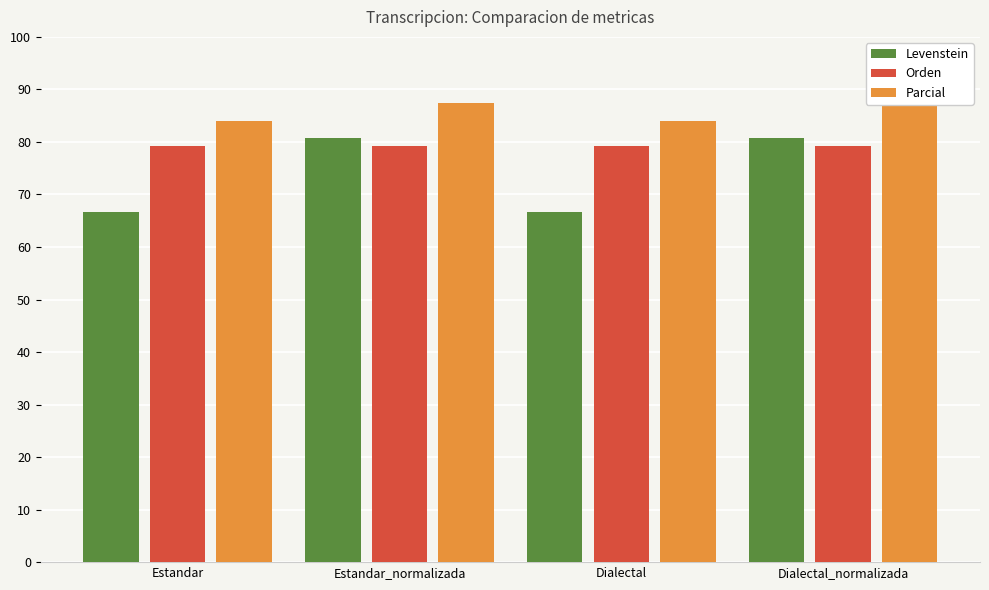

What is the lowest value of the Orden series?

79.2